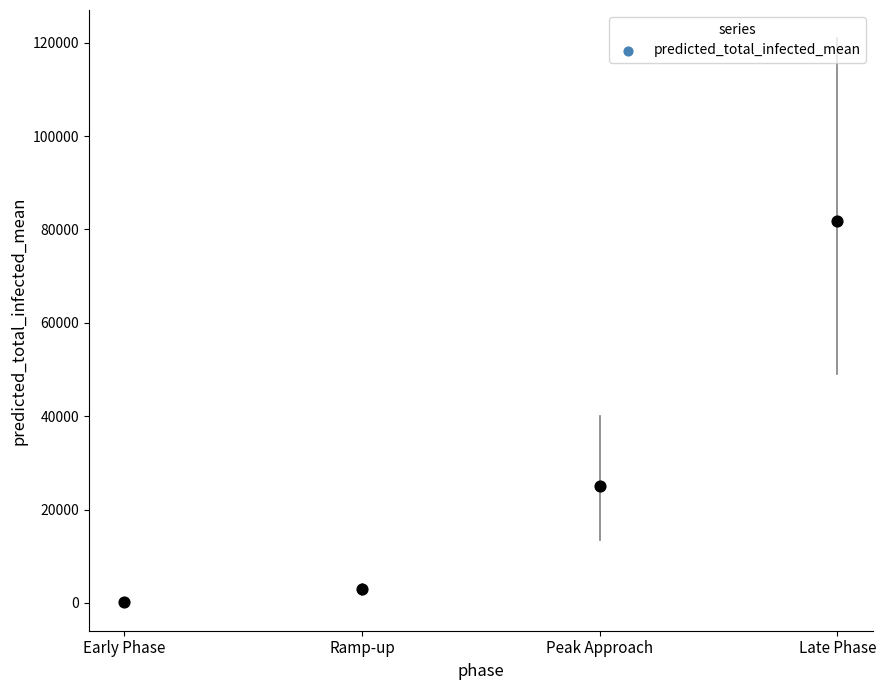

What is the average Y value?

27476